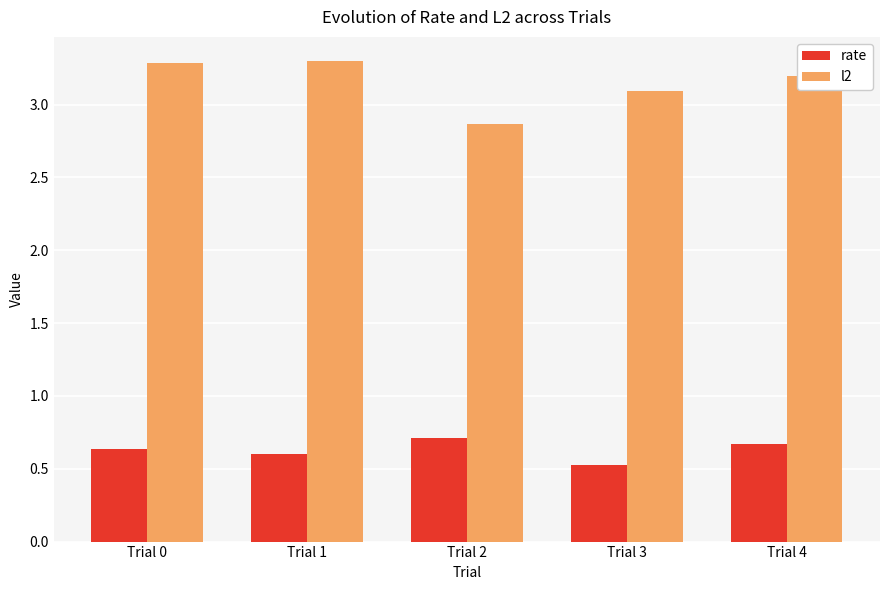

Count the rate values in the range 0 to 1.

5